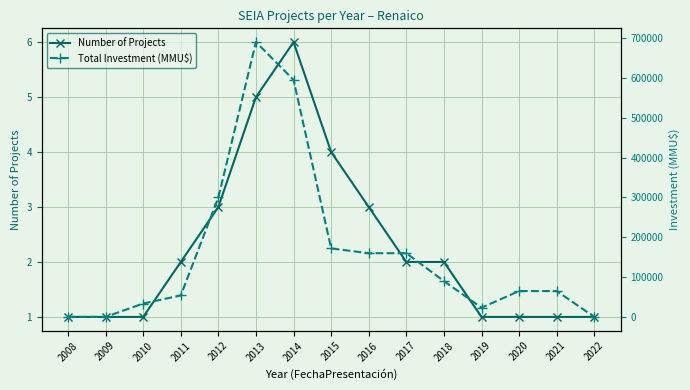

Which series has the largest total across all categories?

Total Investment (MMU$)